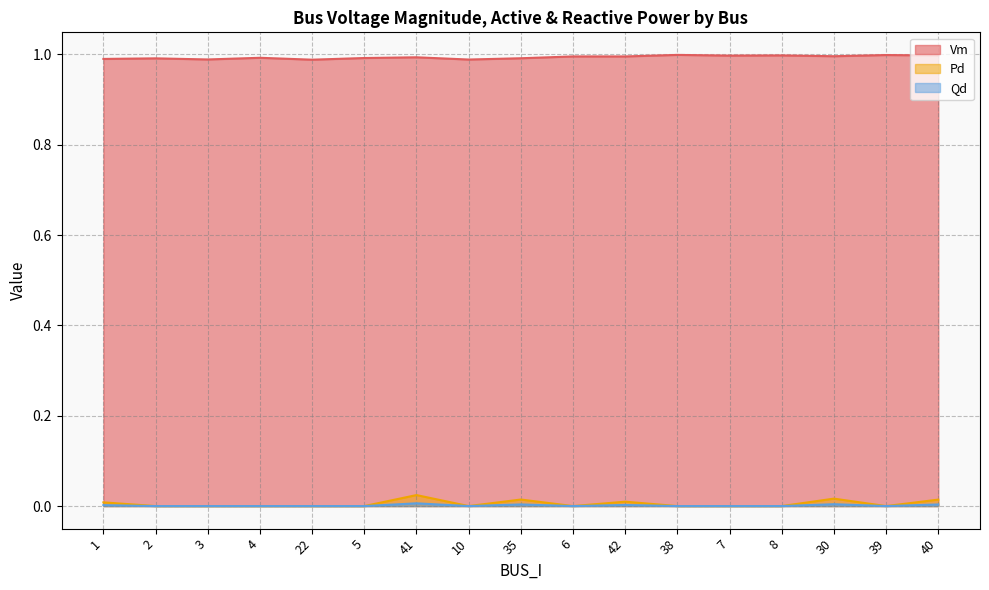

True or false: Vm and Pd cross at least once.

False